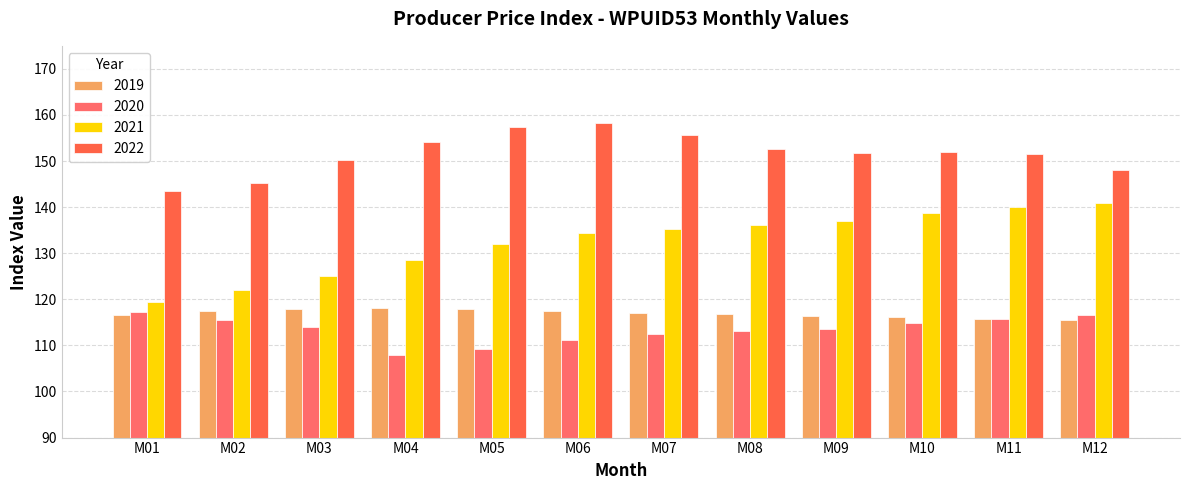

How many values in the 2022 series exceed 151?

8